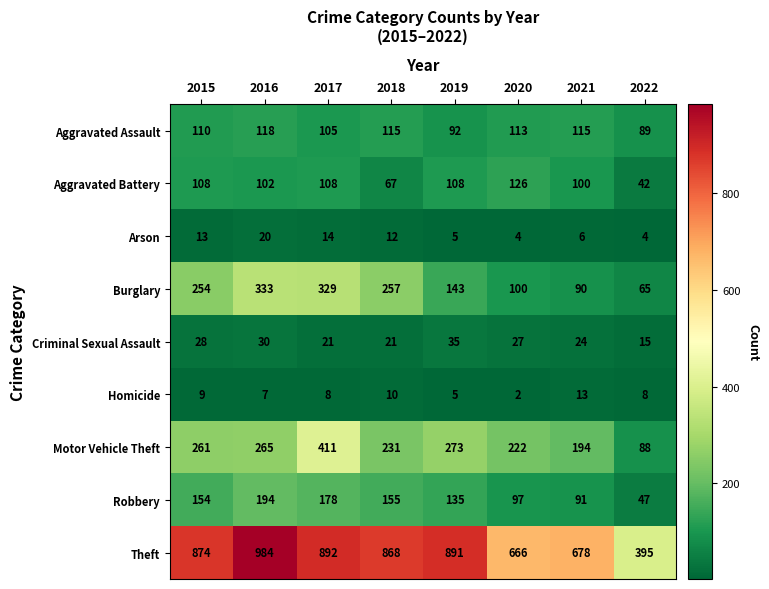

What is the approximate value of Arson at 2021, to the nearest 5?

5